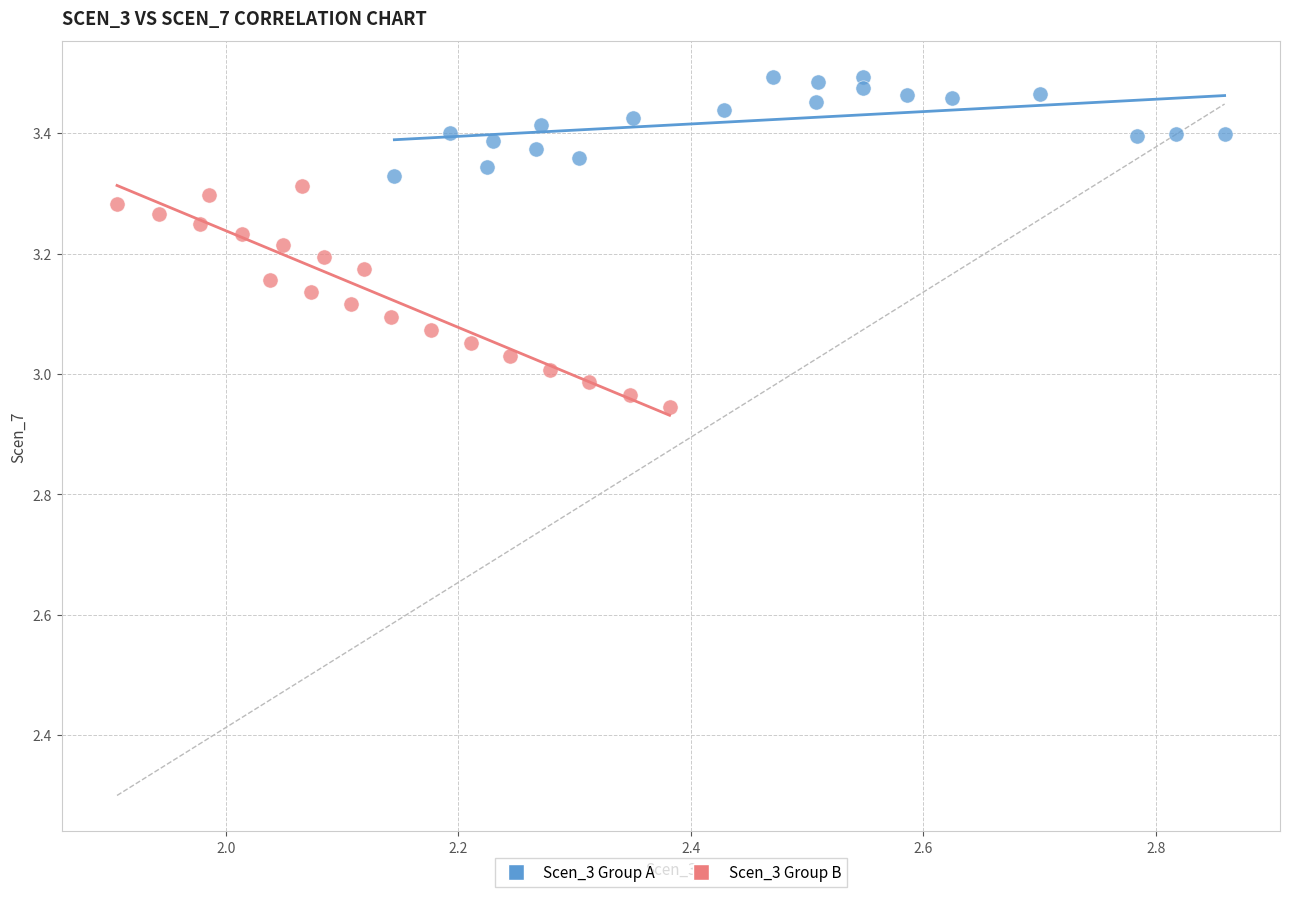

Which series has the widest spread of Y values?

Scen_3 Group B